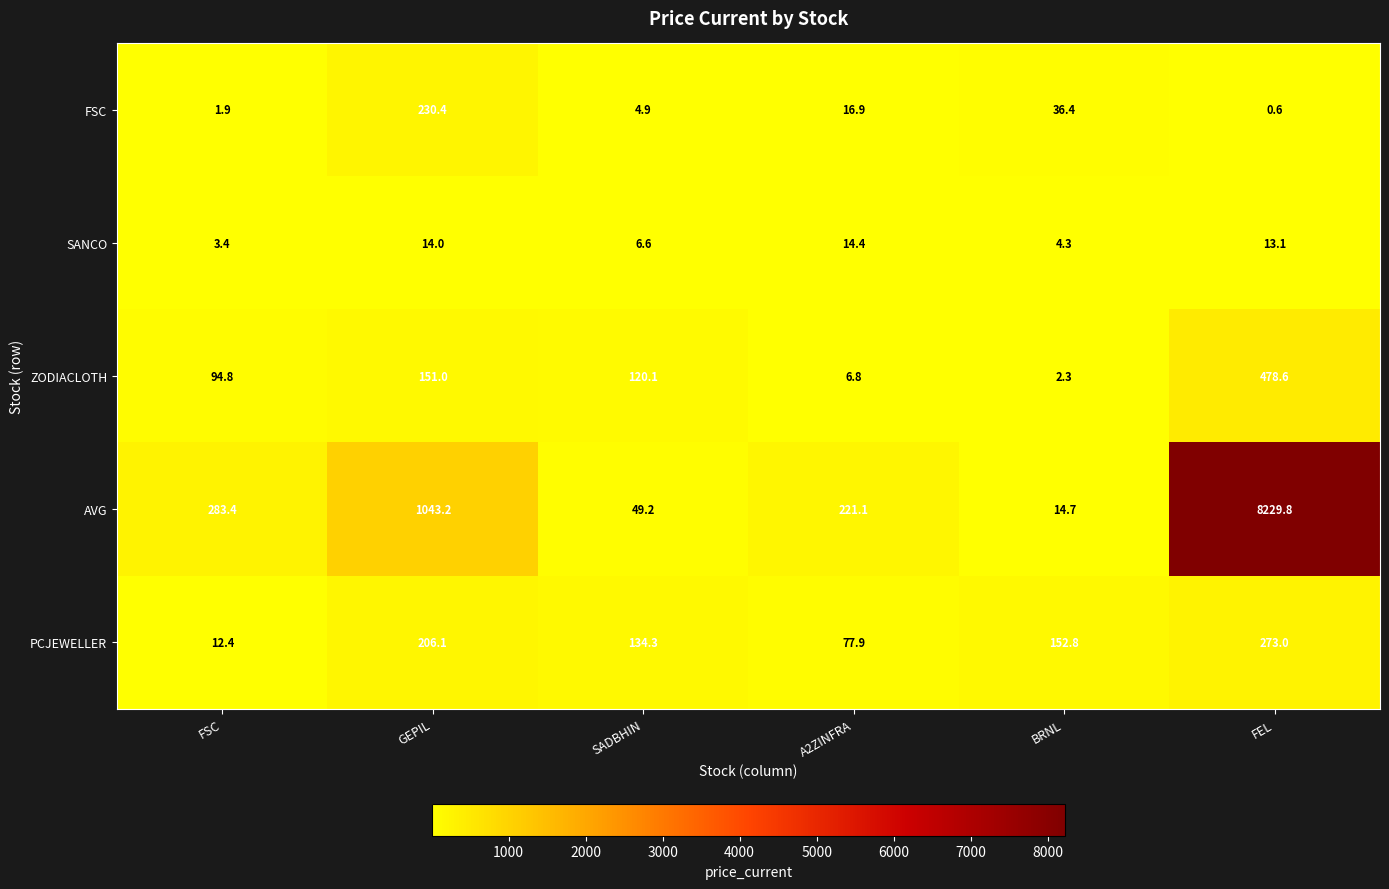

What is the difference between the maximum and minimum values in the ZODIACLOTH series?

476.3